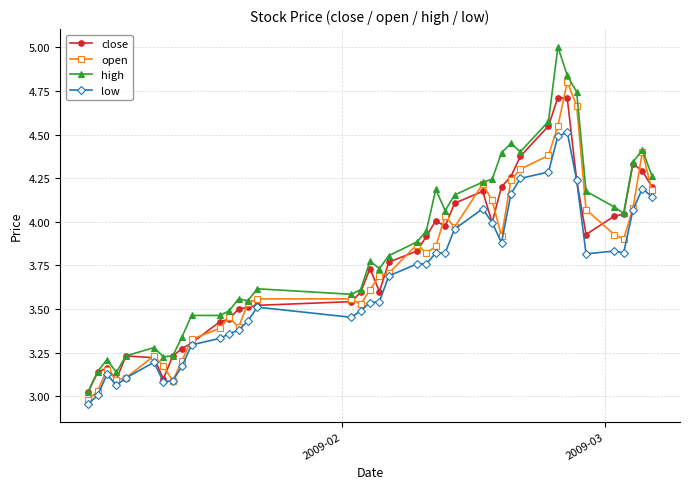

Which series has the widest spread of values?

high